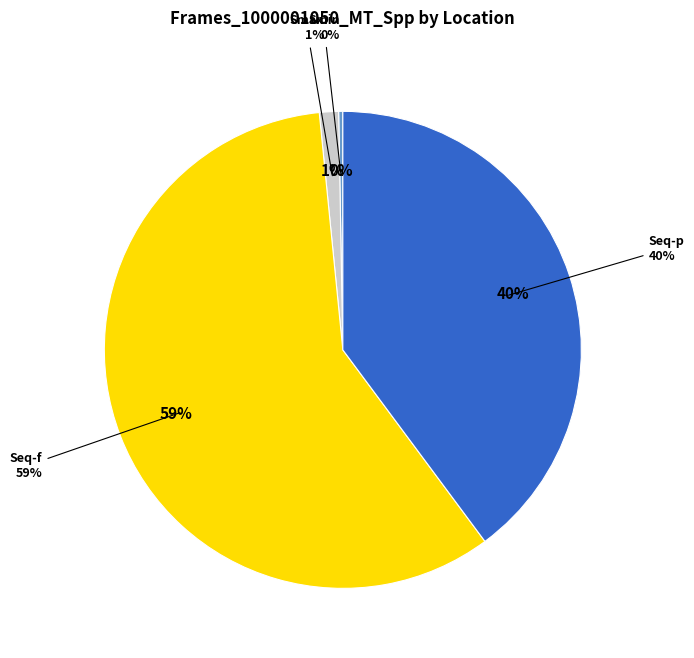

The Smin slice represents 12% of the pie. True or false?

False